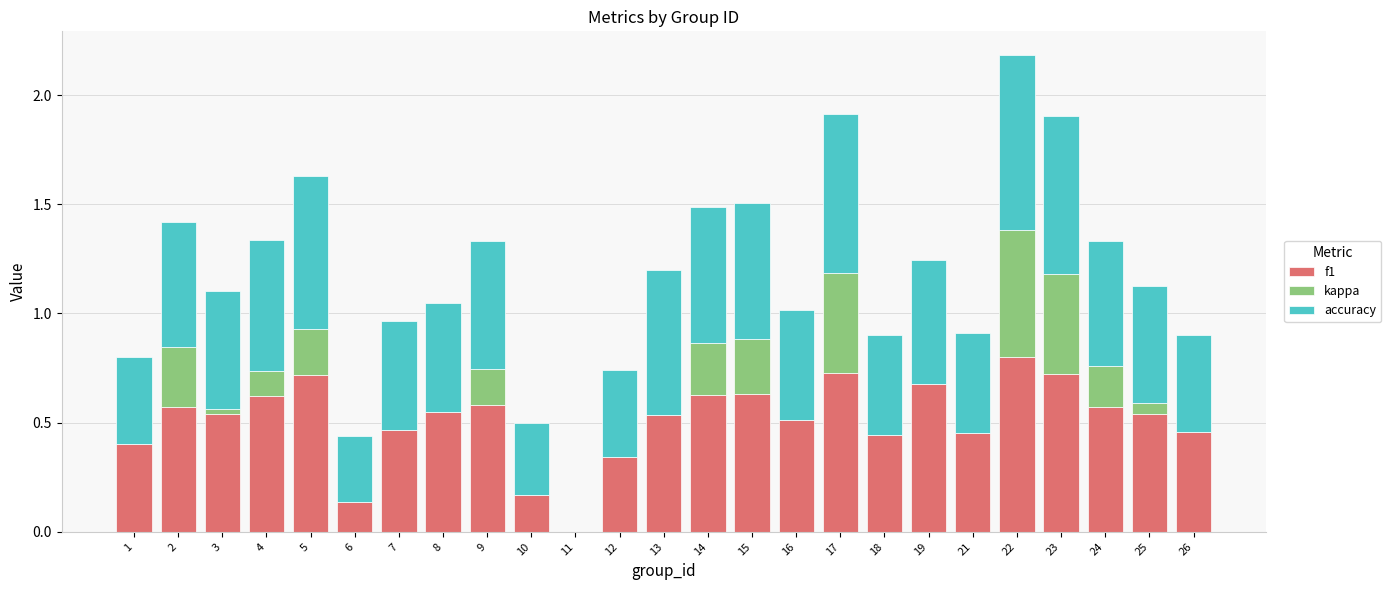

What is the sum of all f1 values?

12.8